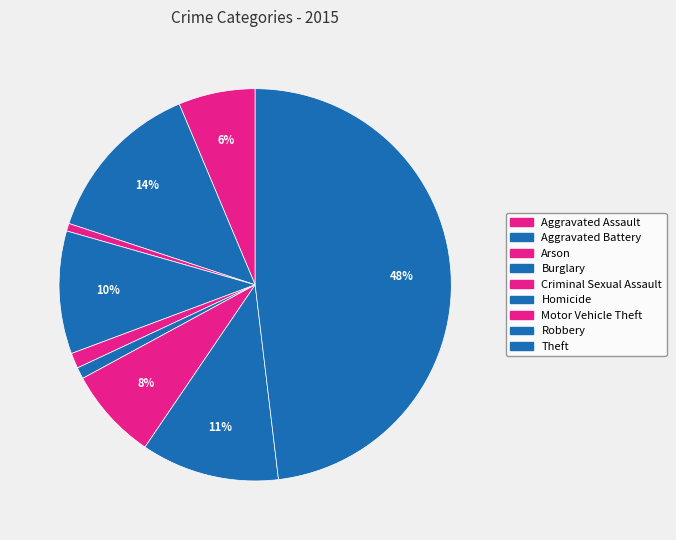

How much of the chart is everything except Criminal Sexual Assault?

98.7%